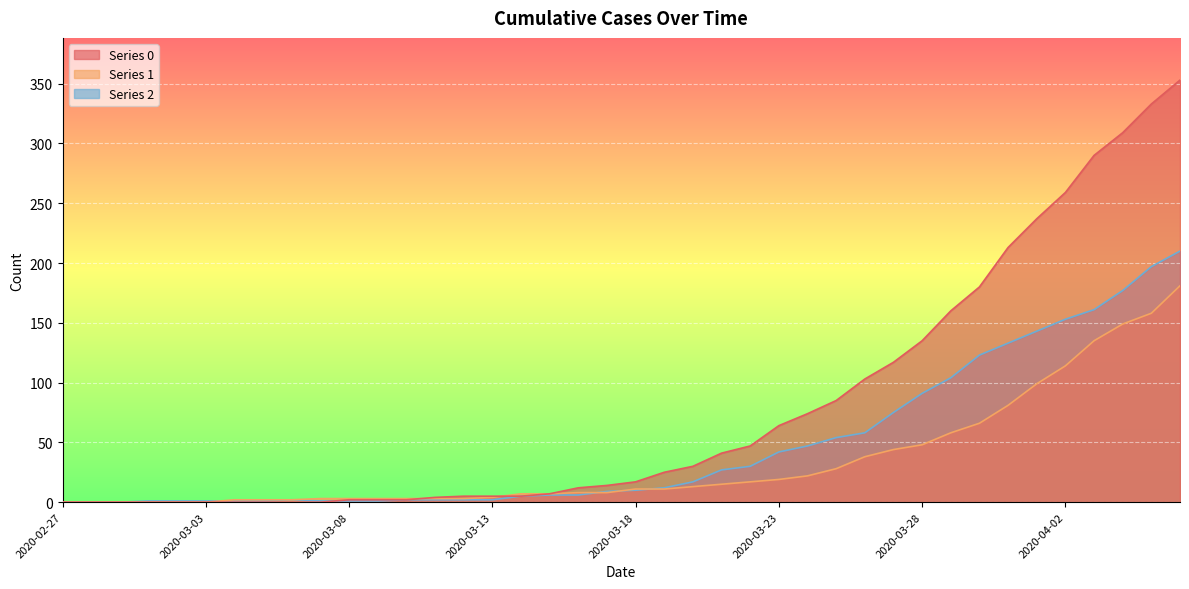

The 2 series shows 197 at 2020-04-05. True or false?

True